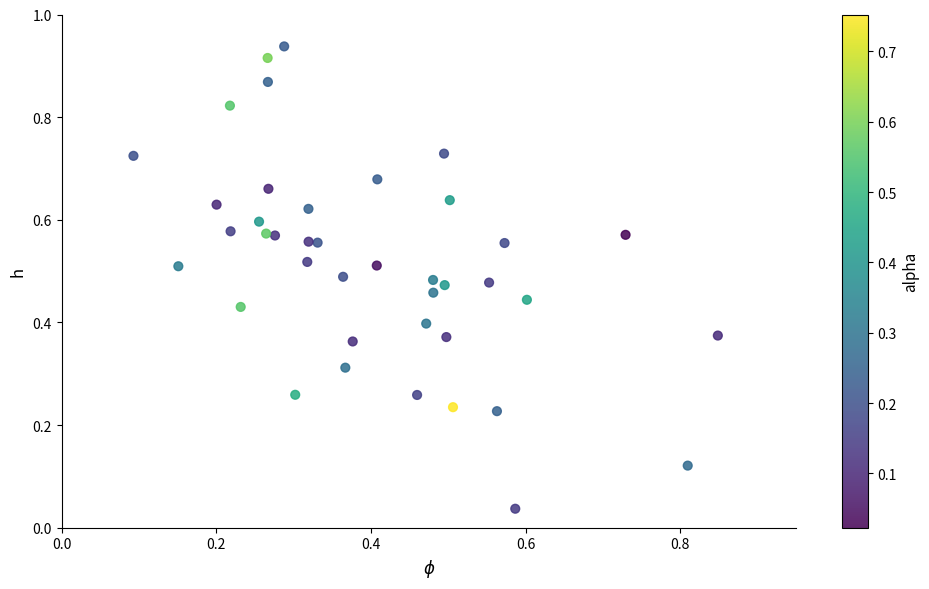

How many data points are displayed?

40